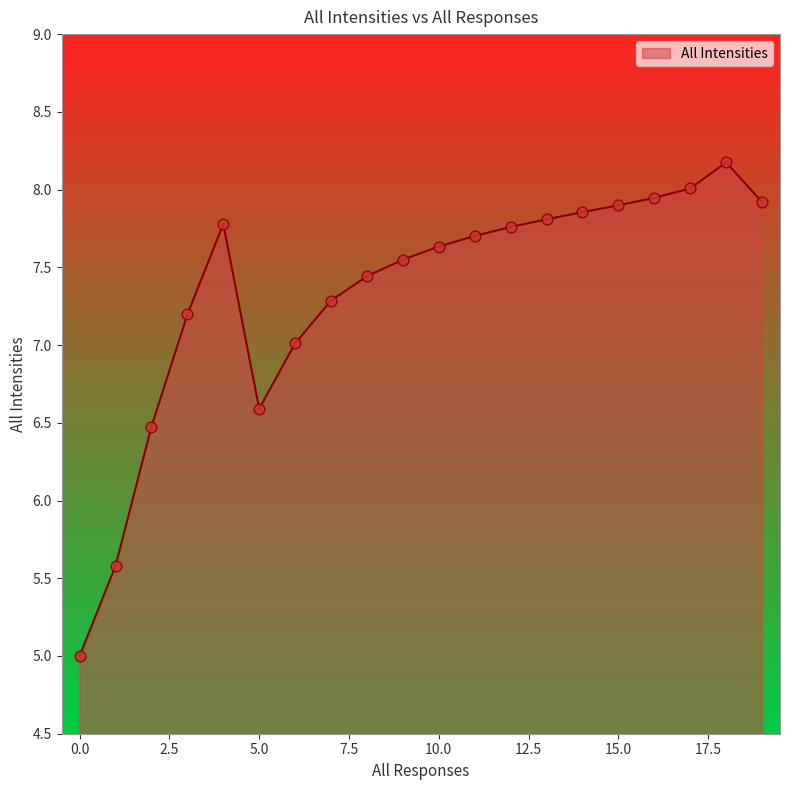

What is the maximum value shown in the chart?

8.2